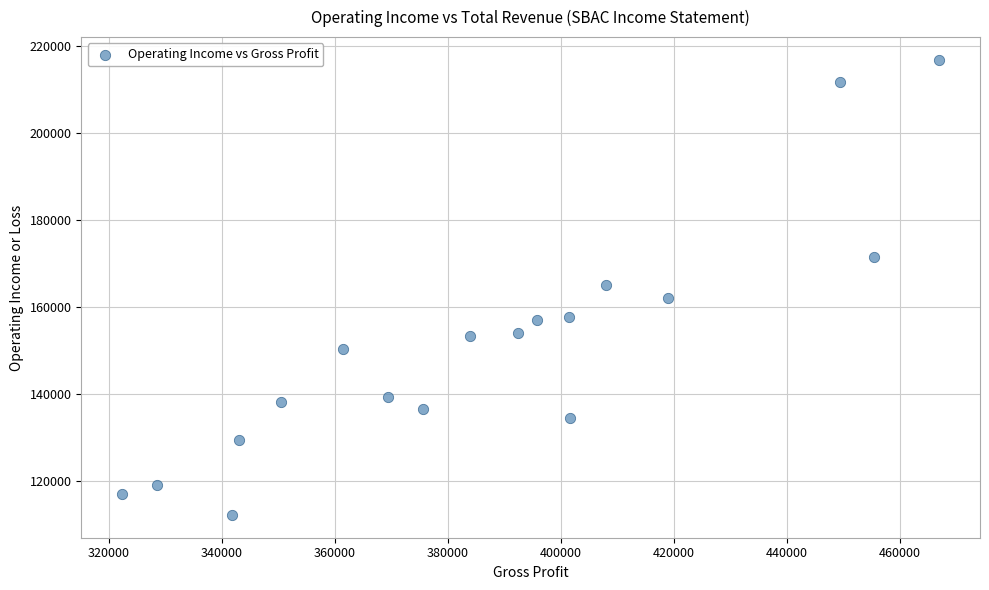

What is the range of X values (max minus min)?

144500